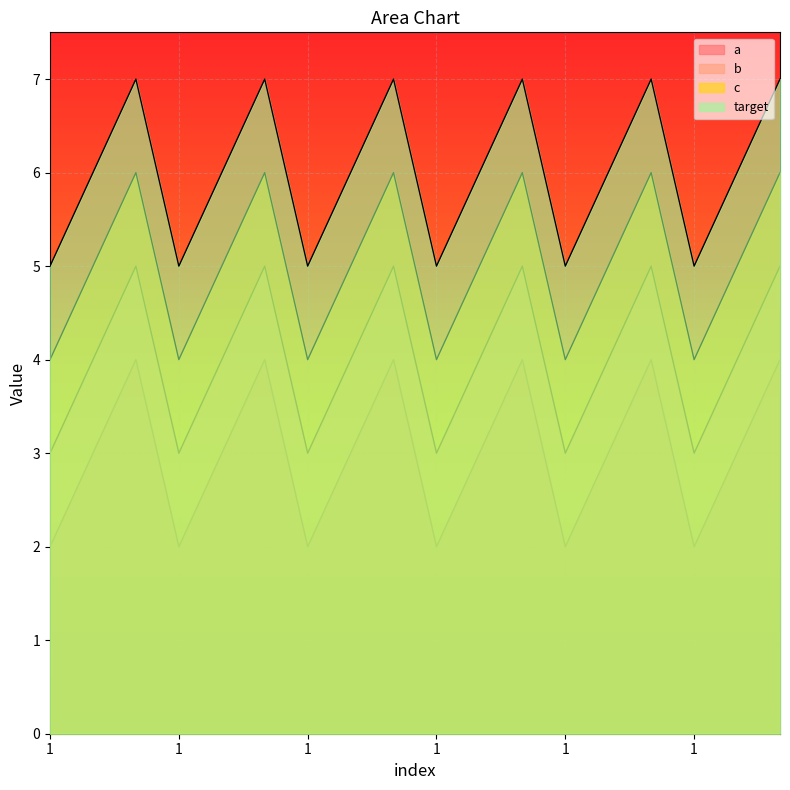

The value of target at 1 is 5. True or false?

True